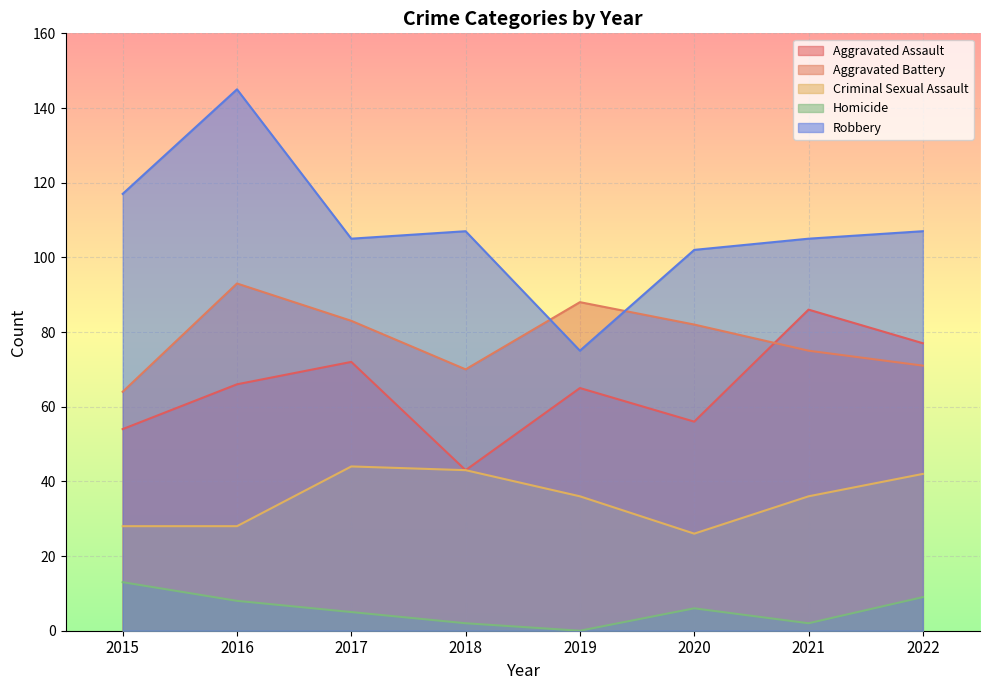

Which label corresponds to the smallest value in the chart?

2019